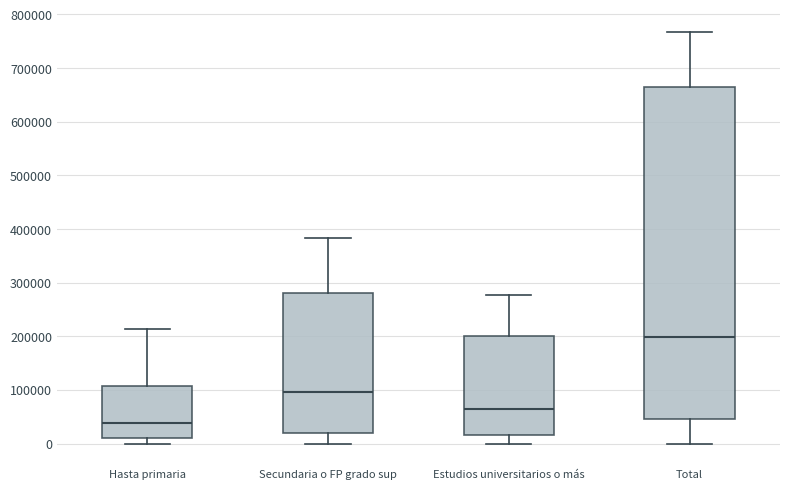

Reading left to right, transcribe this box plot: for each box, give where its median line is, the range the box spans, and where its two whiskers end, as read against the y-axis. The values are not printed on the chart, so give them approximately, as read against the axis.

Hasta primaria: median 40000, box 10000 to 110000, whiskers 0 to 210000
Secundaria o FP grado sup: median 100000, box 20000 to 280000, whiskers 0 to 380000
Estudios universitarios o más: median 60000, box 20000 to 200000, whiskers 0 to 280000
Total: median 200000, box 50000 to 670000, whiskers 0 to 770000